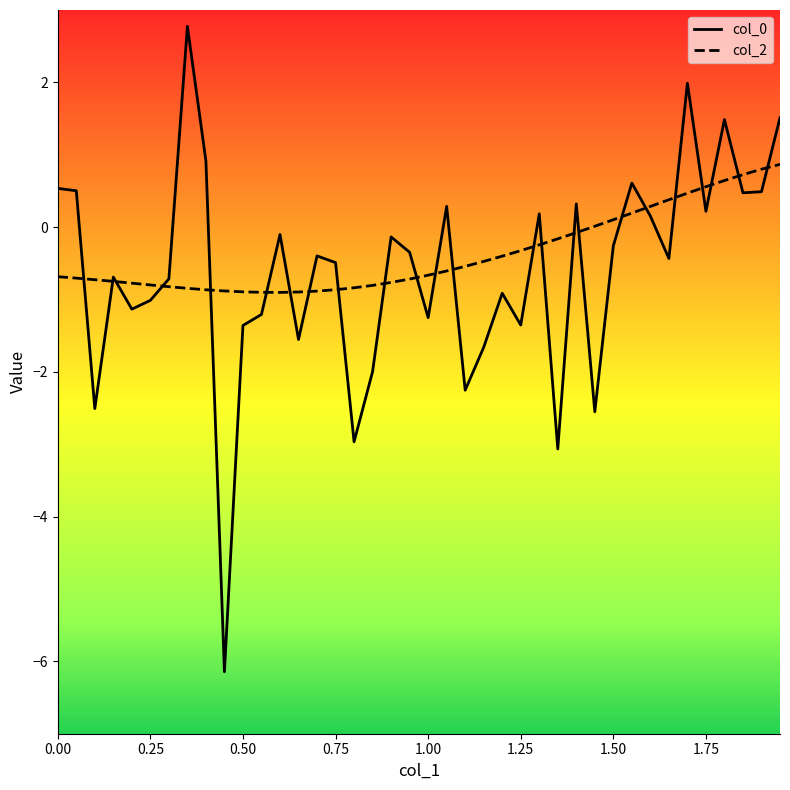

What is the highest value of the col_2 series?

0.9